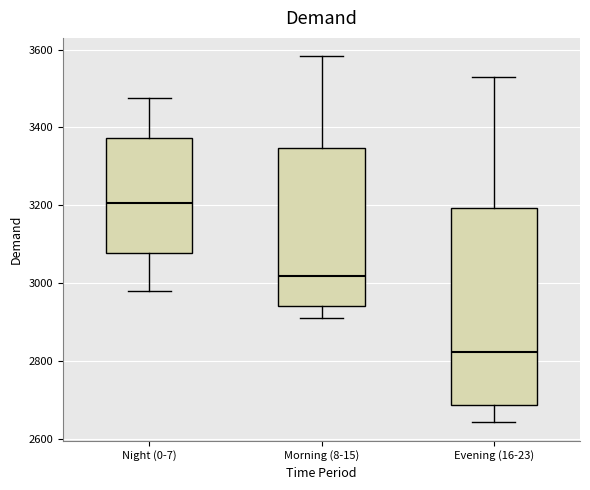

Reading left to right, read every box against the y-axis: the position of its median line, the range the box covers, and the ends of its whiskers. The values are not printed on the chart, so give them approximately, as read against the axis.

Night (0-7): median 3200, box 3080 to 3380, whiskers 2980 to 3480
Morning (8-15): median 3020, box 2940 to 3340, whiskers 2920 to 3580
Evening (16-23): median 2820, box 2680 to 3200, whiskers 2640 to 3540